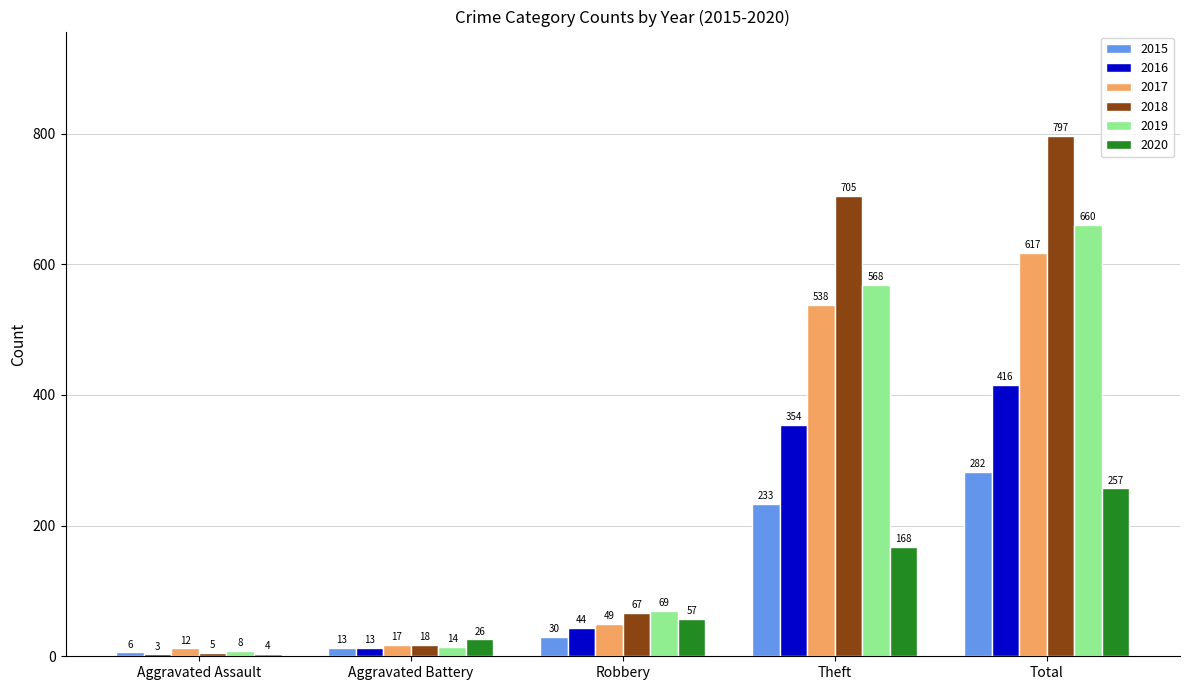

Where is 2016 nearest to the value 209?

Theft